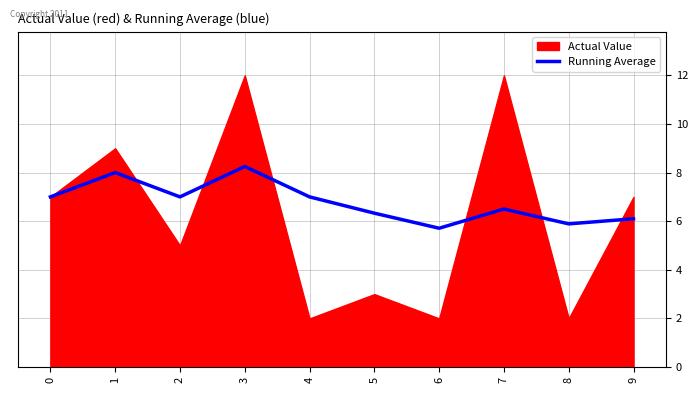

The Running Average series shows 5.7 at 6. True or false?

True